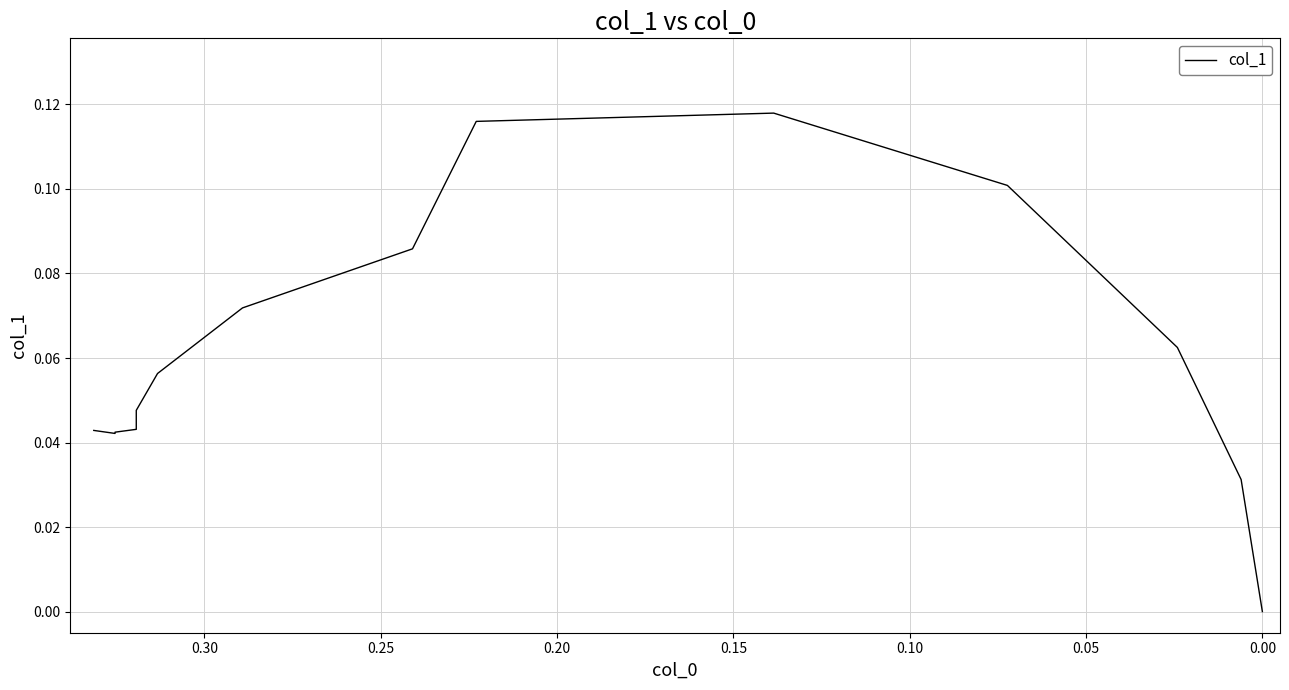

How many interior local peaks (higher than both neighbors) does the data have?

1